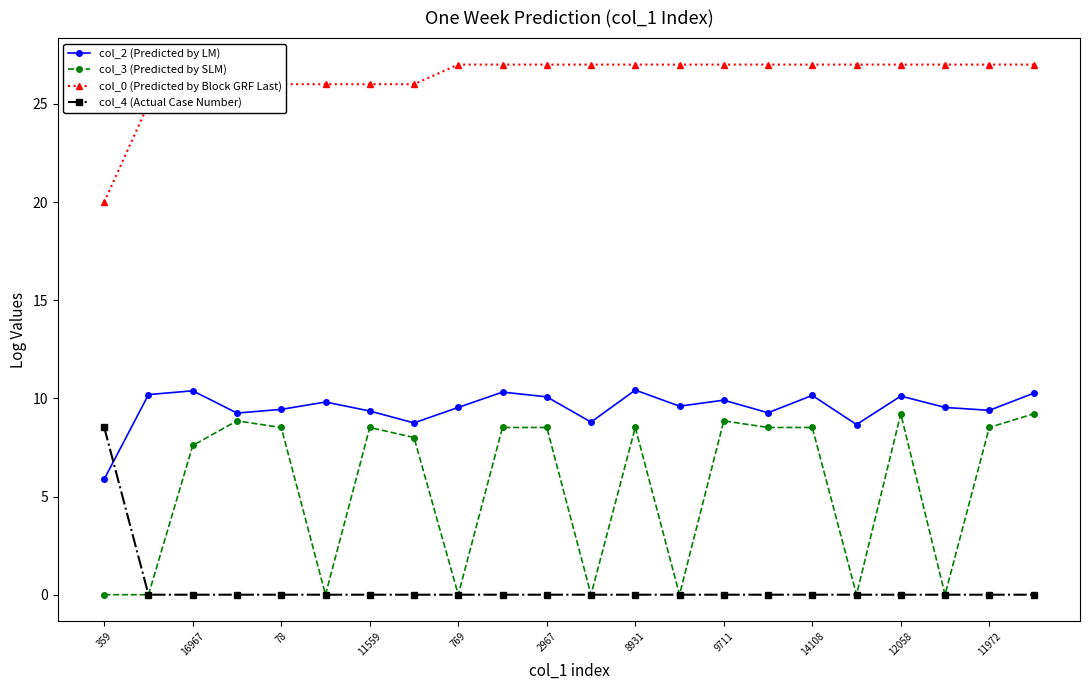

List the series in order of their overall mean, highest first.

col_0 (Predicted by Block GRF Last), col_2 (Predicted by LM), col_3 (Predicted by SLM), col_4 (Actual Case Number)